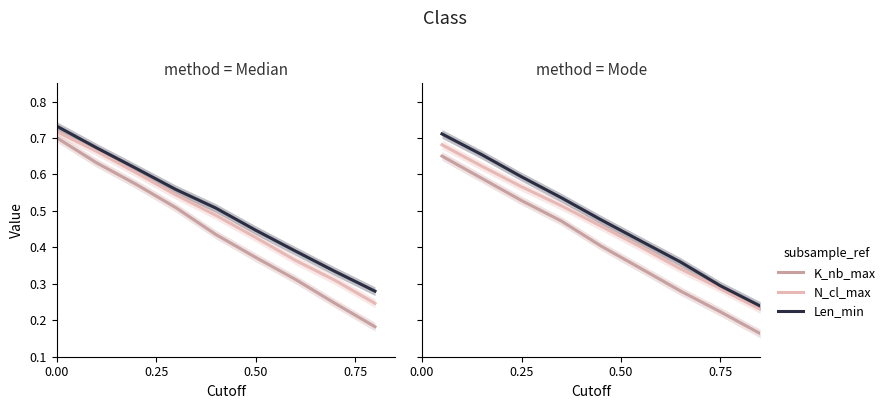

True or false: K_nb_max and N_cl_max intersect in this chart.

False